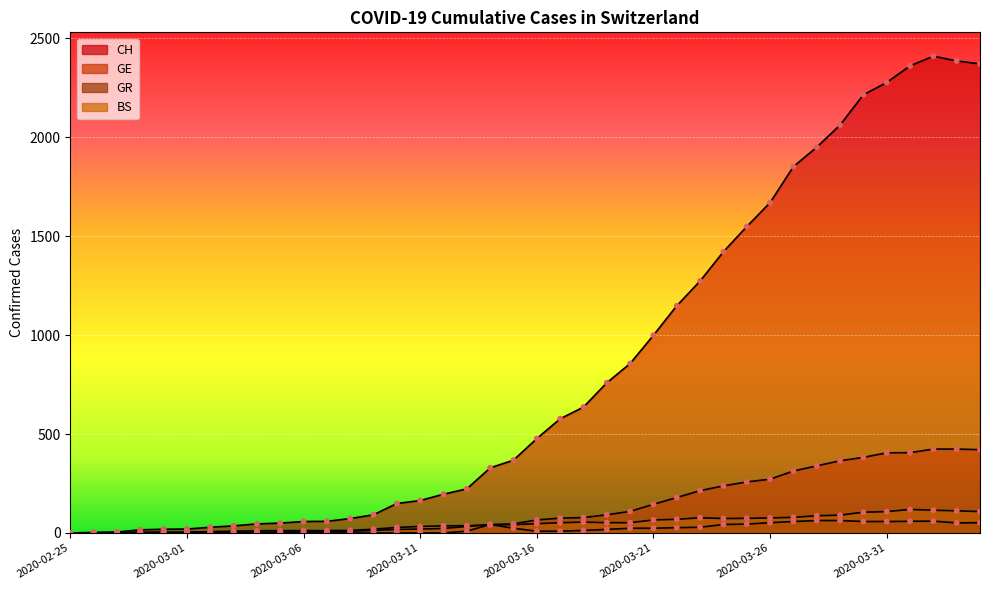

What is the total value across all series at 2020-03-05?

67